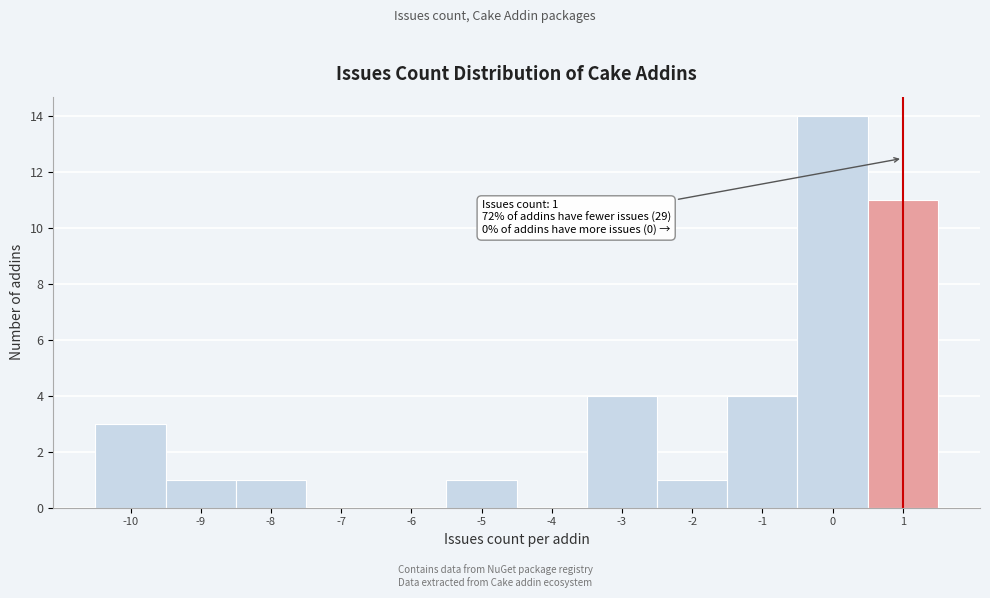

Which range on the x-axis has the tallest bar?

-0.5 to 0.5